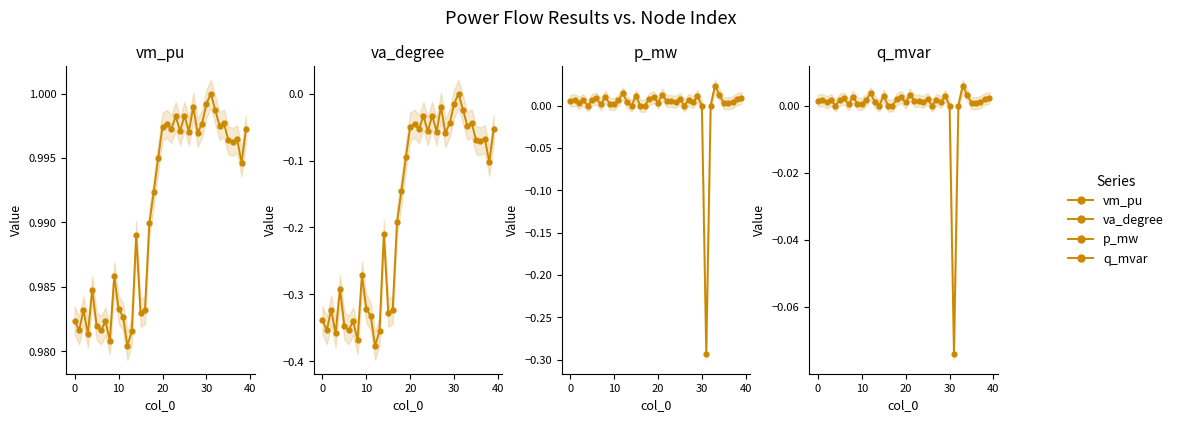

How many values in the va_degree series are below 0?

39